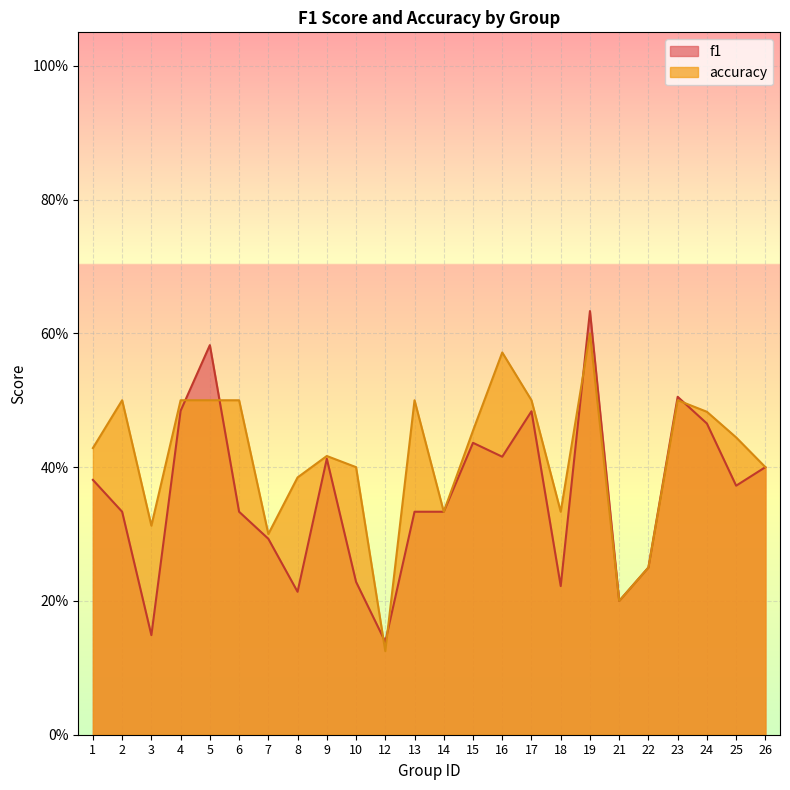

What is the difference between the second highest and minimum values in the f1 series?

0.4